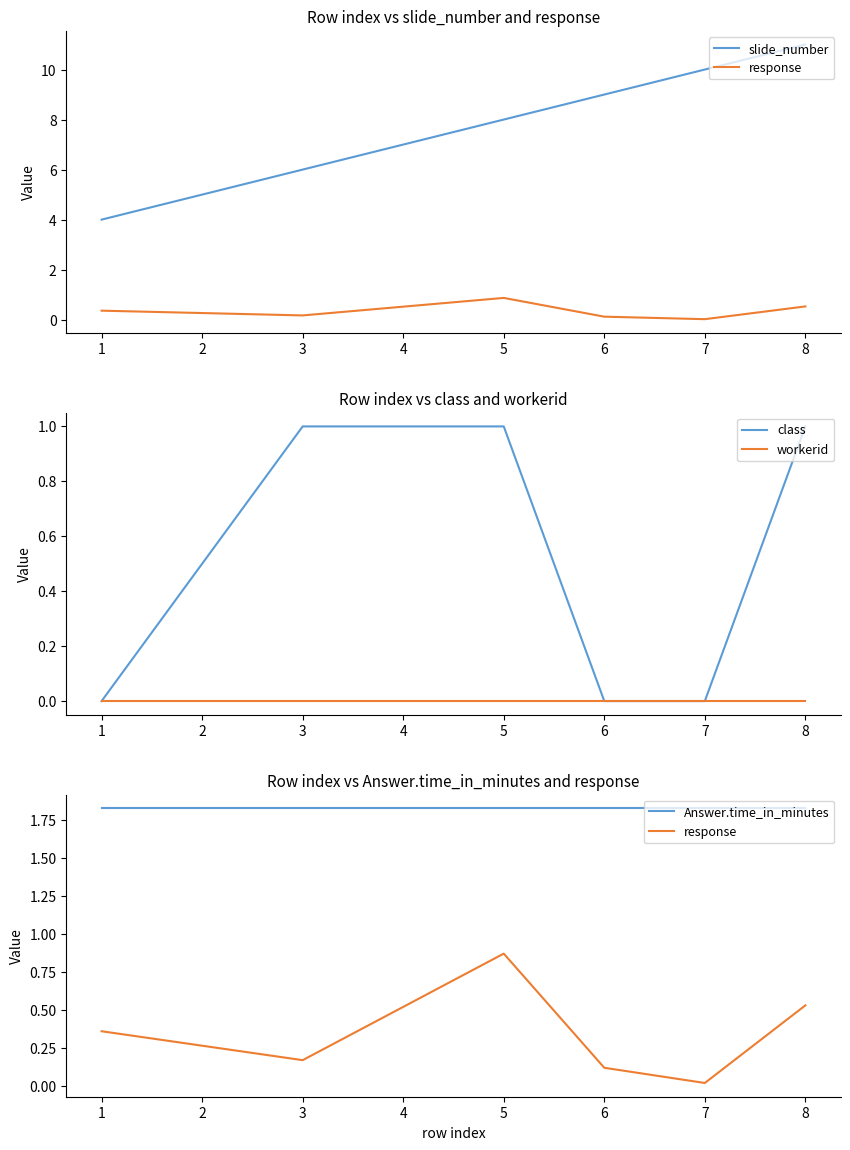

How many lines are shown in the chart?

5